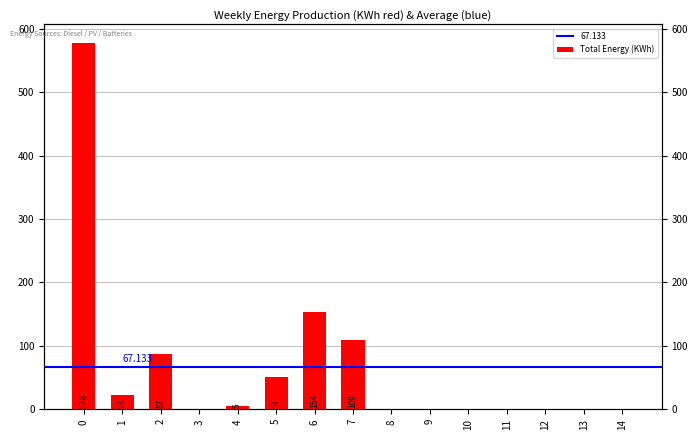

Reading left to right, transcribe all the data shown in this chart.

0=578	1=23	2=87	3=0	4=5	5=51	6=154	7=109	8=0	9=0	10=0	11=0	12=0	13=0	14=0